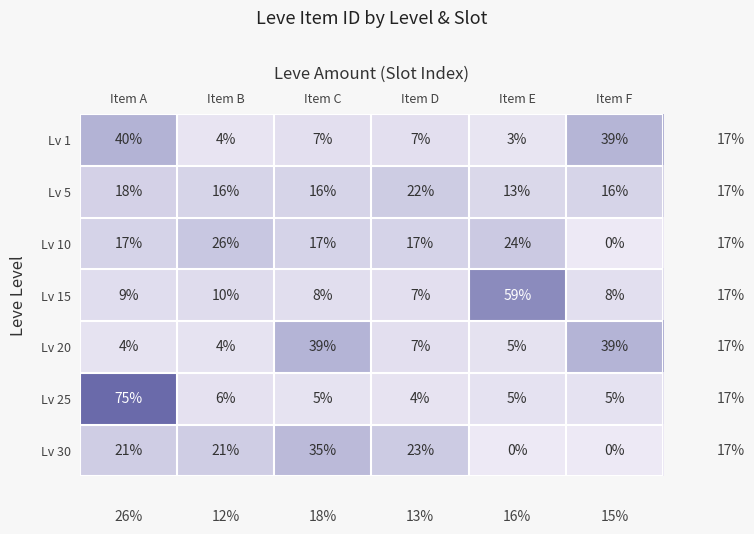

What is the average value of the Lv 15 series?

17